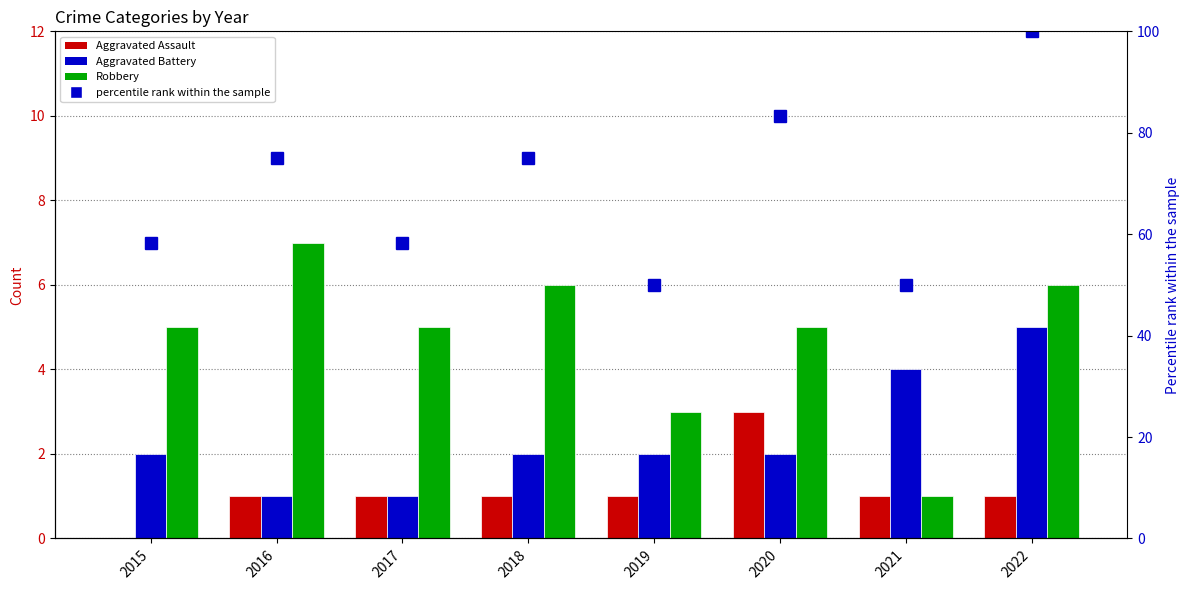

Reading left to right, what are all the values shown in this chart?

Aggravated Assault: 2015=0.0	2016=1.0	2017=1.0	2018=1.0	2019=1.0	2020=3.0	2021=1.0	2022=1.0
Aggravated Battery: 2015=2.0	2016=1.0	2017=1.0	2018=2.0	2019=2.0	2020=2.0	2021=4.0	2022=5.0
Robbery: 2015=5.0	2016=7.0	2017=5.0	2018=6.0	2019=3.0	2020=5.0	2021=1.0	2022=6.0
percentile rank within the sample: 2015=58.3	2016=75.0	2017=58.3	2018=75.0	2019=50.0	2020=83.3	2021=50.0	2022=100.0